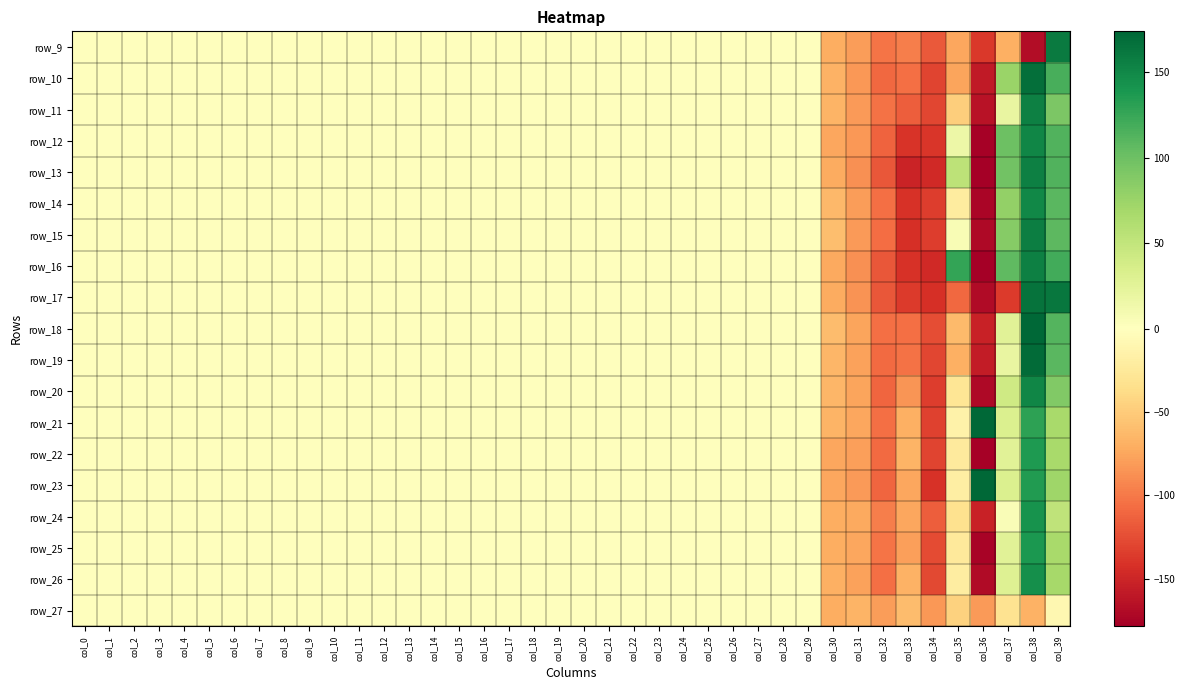

What is the greatest value displayed?

173.7